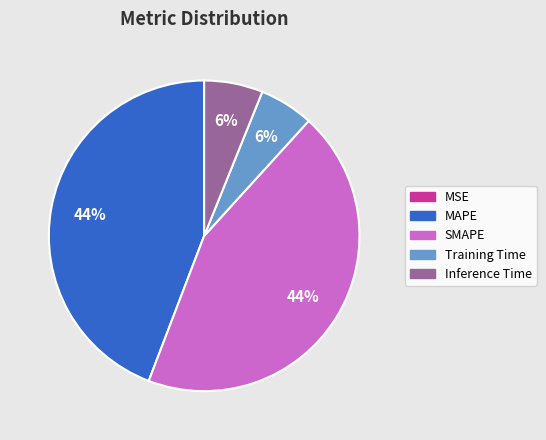

To the nearest percent, what portion does Training Time represent?

6%